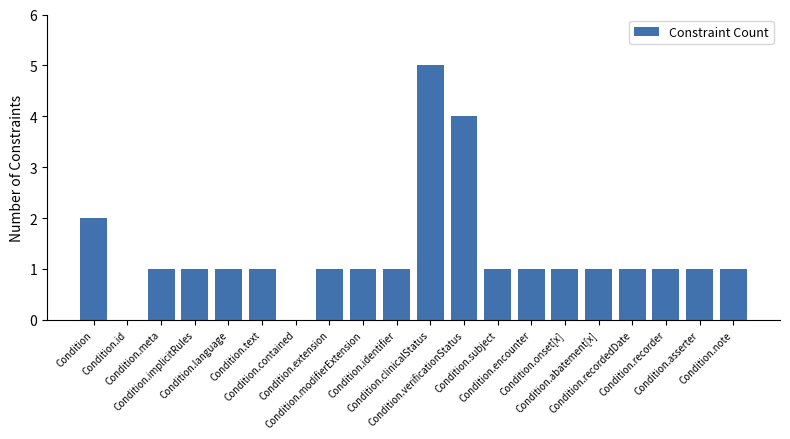

Reading left to right, transcribe all the data shown in this chart.

Condition=2	Condition.id=0	Condition.meta=1	Condition.implicitRules=1	Condition.language=1	Condition.text=1	Condition.contained=0	Condition.extension=1	Condition.modifierExtension=1	Condition.identifier=1	Condition.clinicalStatus=5	Condition.verificationStatus=4	Condition.subject=1	Condition.encounter=1	Condition.onset[x]=1	Condition.abatement[x]=1	Condition.recordedDate=1	Condition.recorder=1	Condition.asserter=1	Condition.note=1